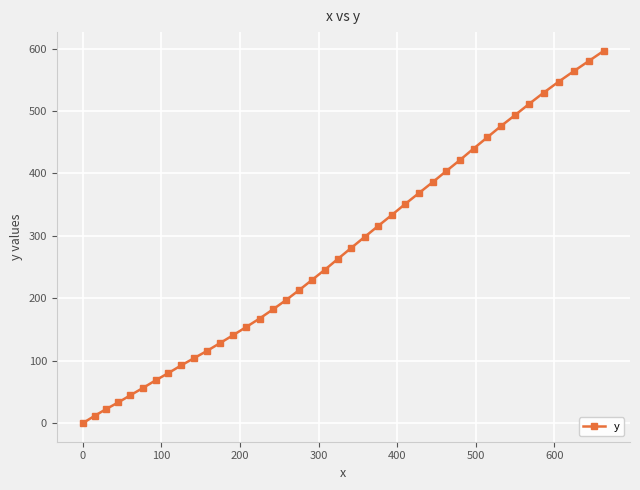

What is the greatest value displayed?

596.5